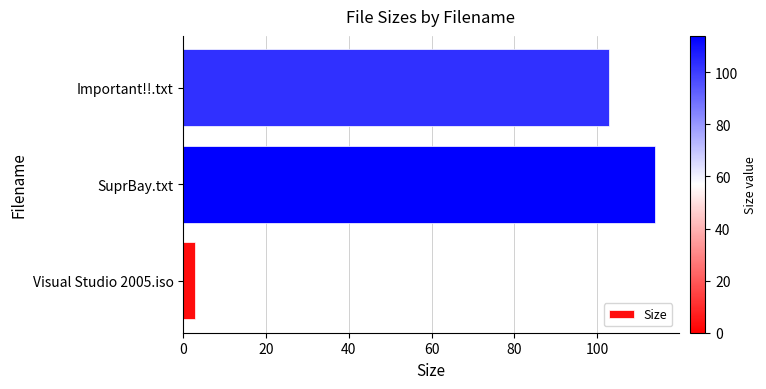

Reading bottom to top, extract all data points from this chart.

Visual Studio 2005.iso=2.7	SuprBay.txt=114.0	Important!!.txt=103.0